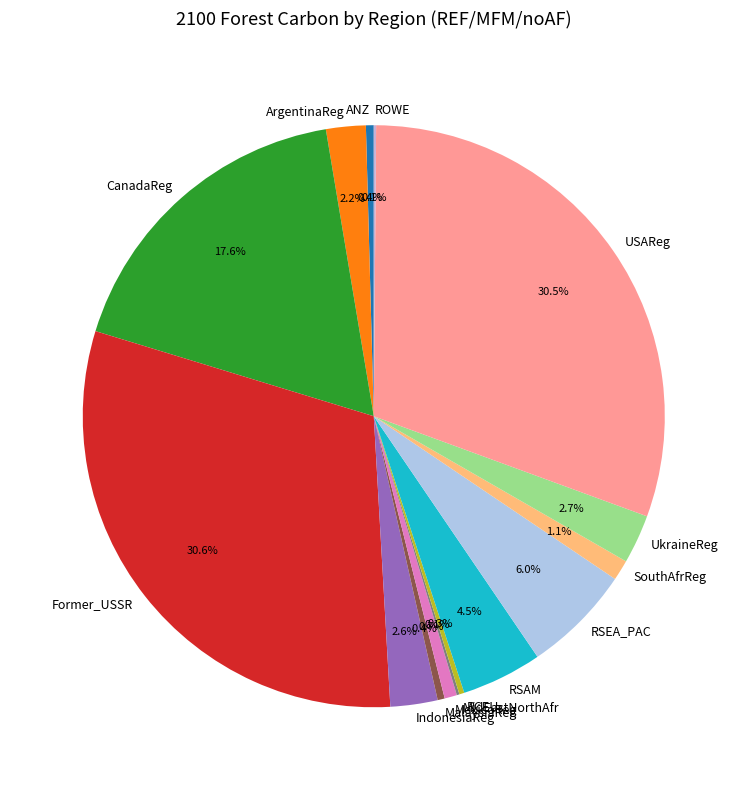

Is there any slice that represents more than half of the pie?

No